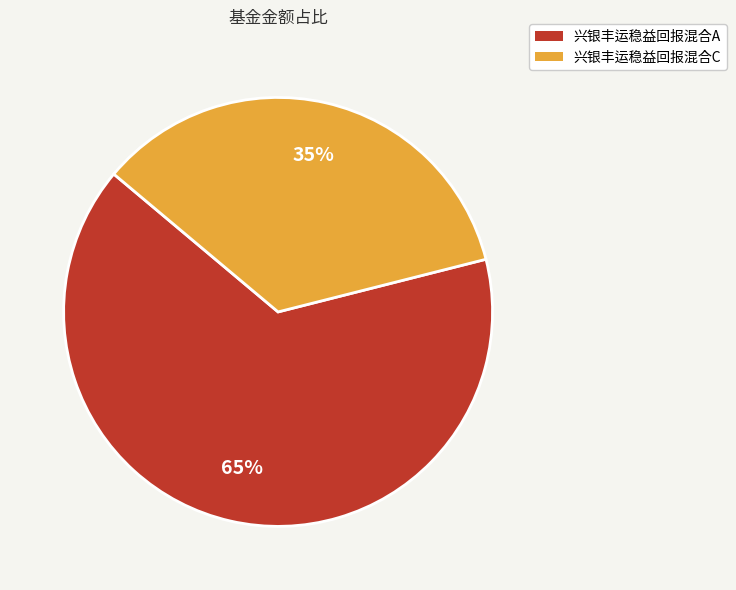

To the nearest percent, what percentage of the pie is 兴银丰运稳益回报混合A?

65%